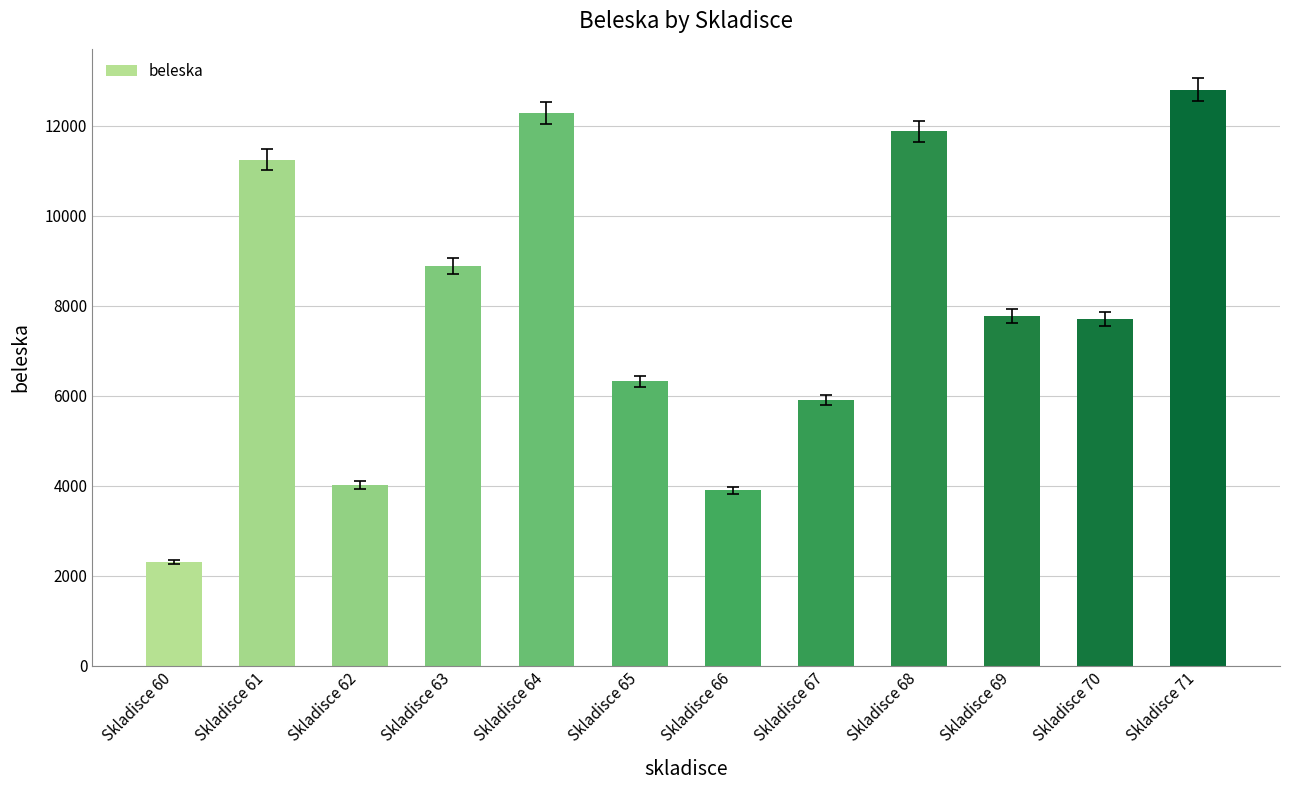

Which label corresponds to the largest value in the chart?

Skladisce 71